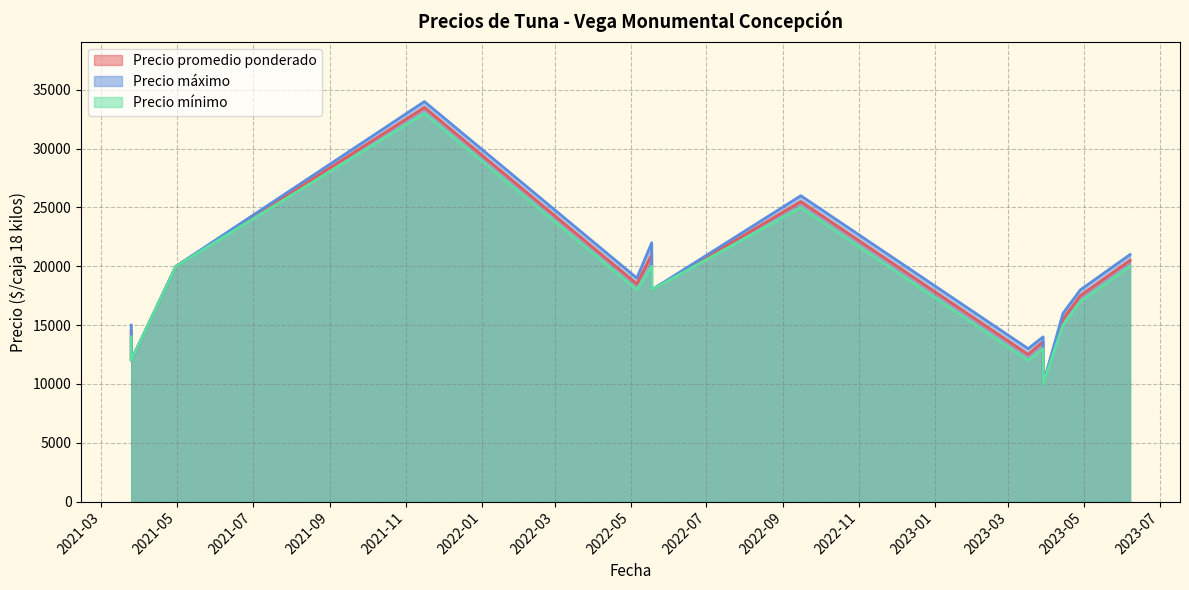

What is the difference between the maximum and minimum values in the Precio promedio ponderado series?

23500